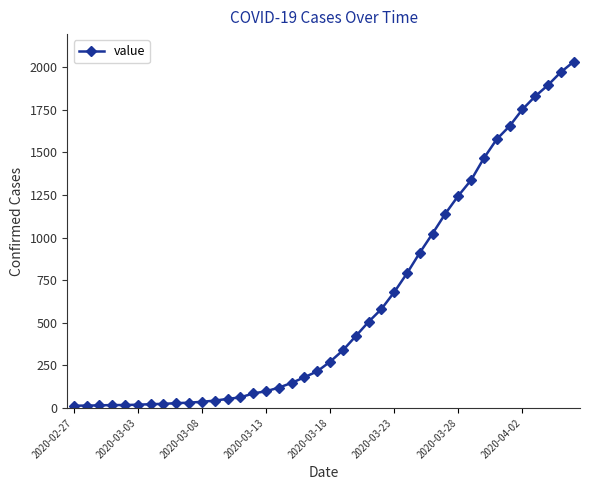

What is the difference between the maximum and second lowest values?

2018